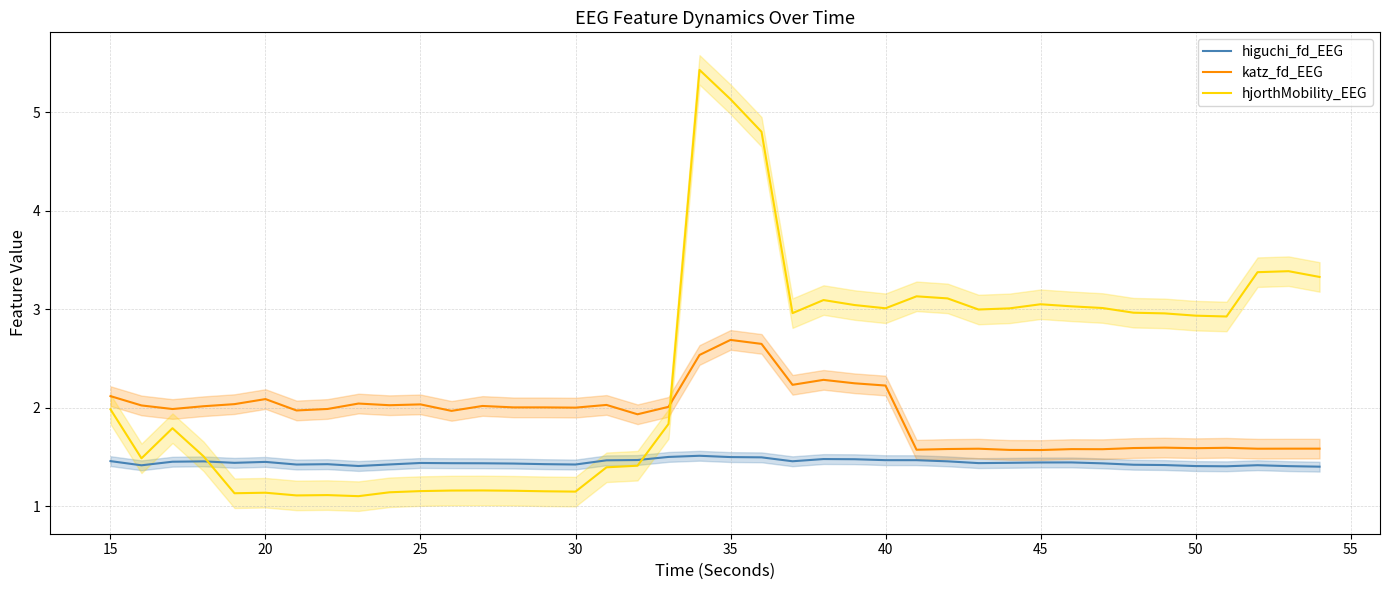

Read the katz_fd_EEG value at 35.

2.7